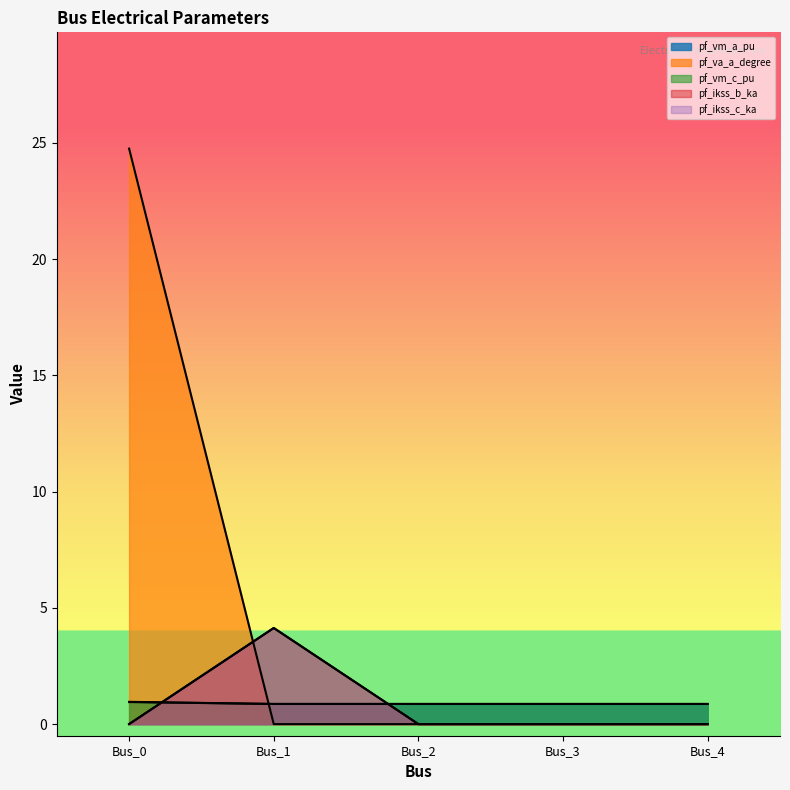

What is the approximate value of pf_vm_a_pu at Bus_0?

0.9